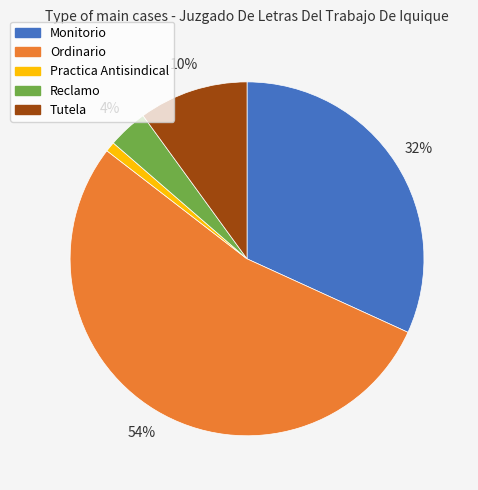

Is it true that Ordinario is 54% of the pie?

True